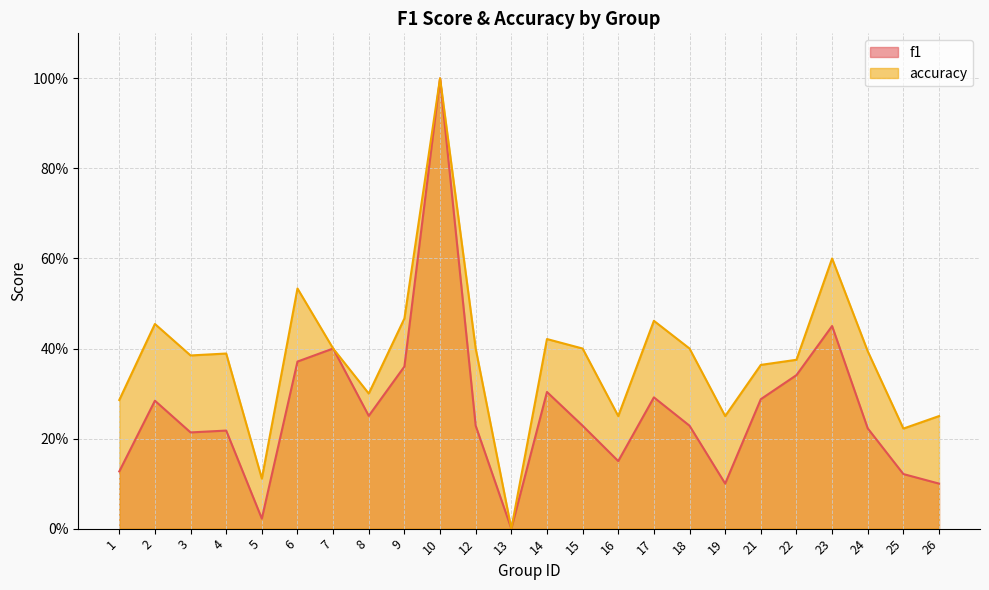

At how many categories does at least one series exceed 0?

23